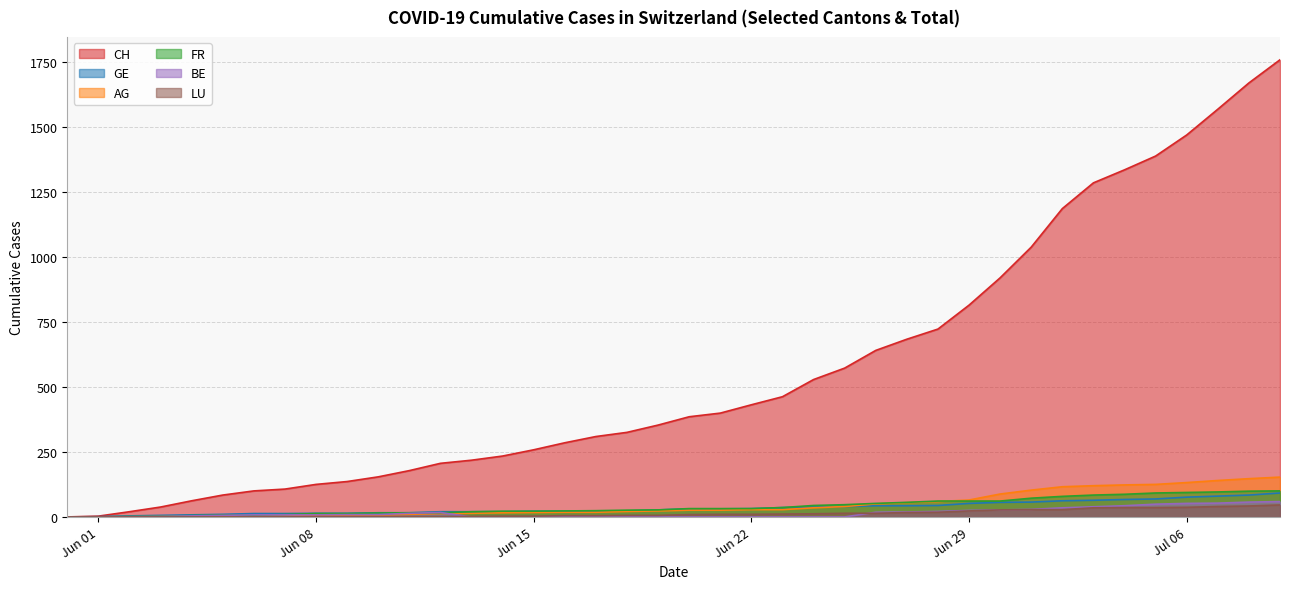

At 2020-06-10, list the series in order from smallest to largest.

LU, AG, BE, FR, GE, CH